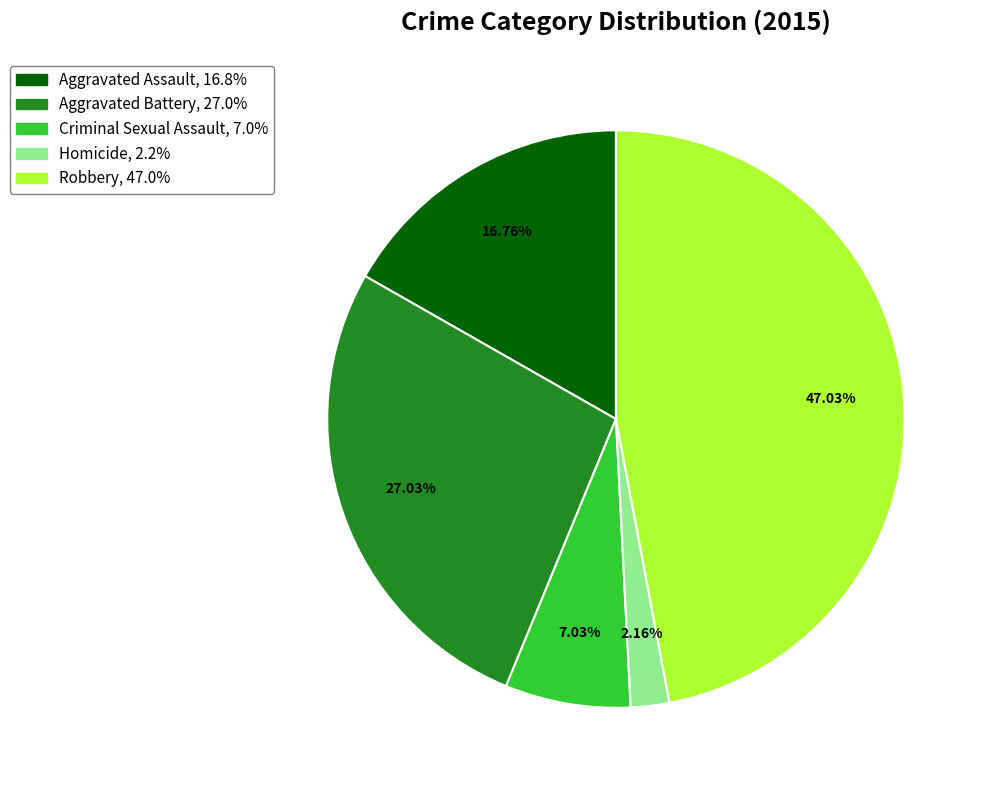

To the nearest percent, what portion does Homicide represent?

2%